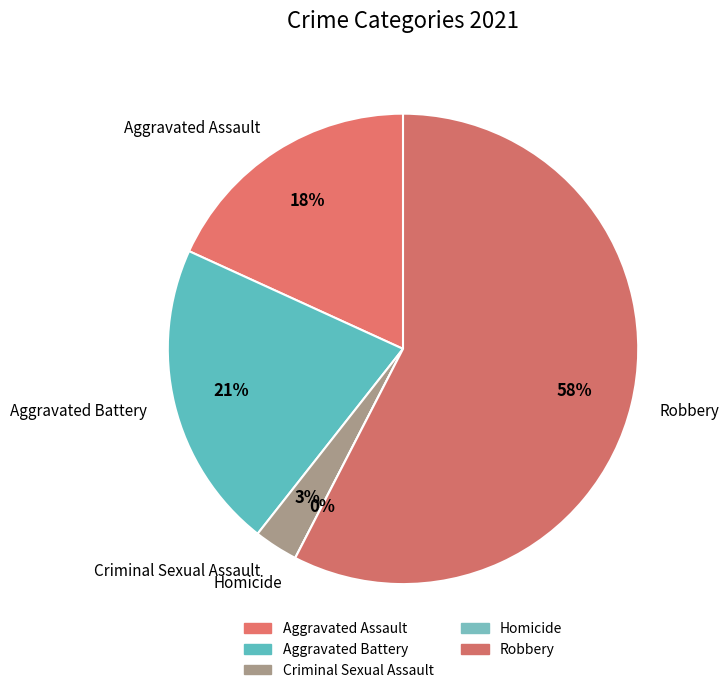

Combined, do Homicide and Aggravated Assault account for over 50%?

No